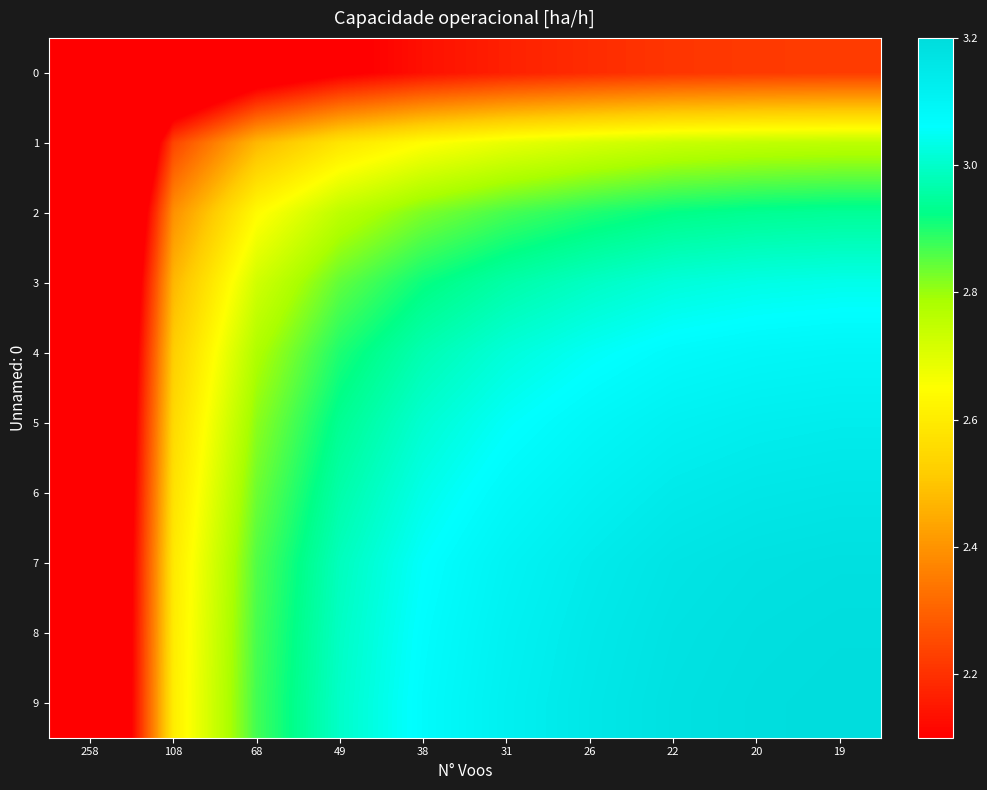

Count the number of categories in the chart.

10